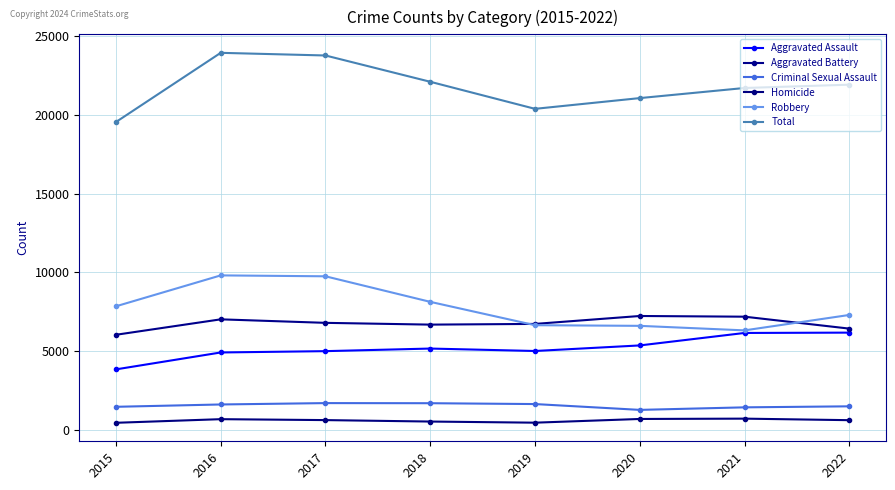

How many interior local peaks does the Homicide series have?

2